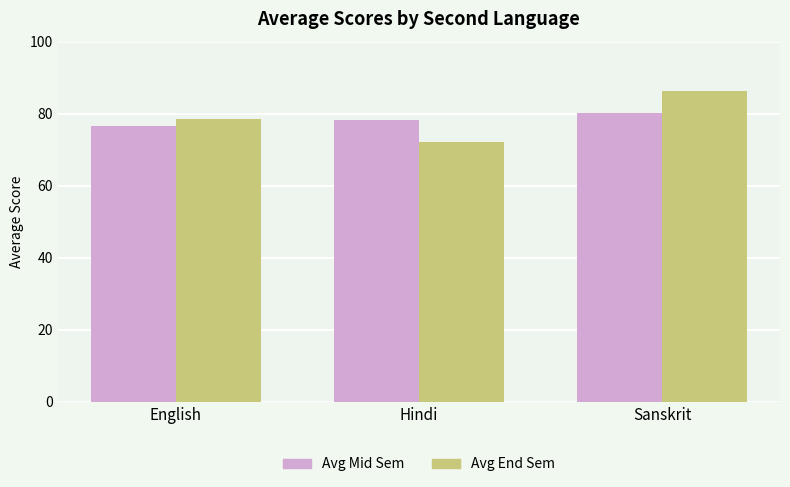

What are all the series names shown in the legend?

Avg Mid Sem, Avg End Sem